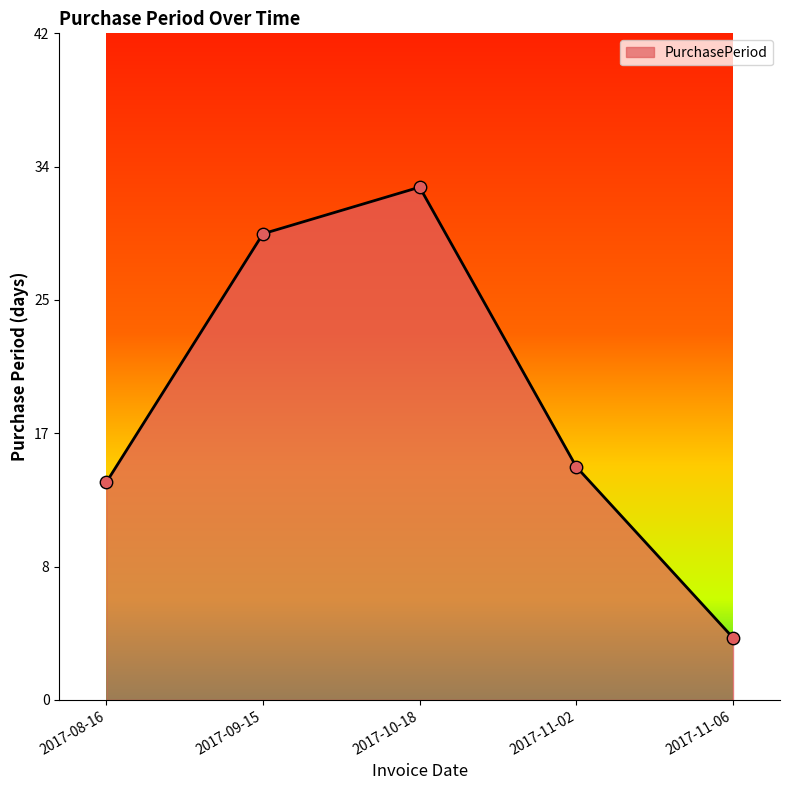

Between 2017-09-15 and 2017-10-18, which is larger?

2017-10-18